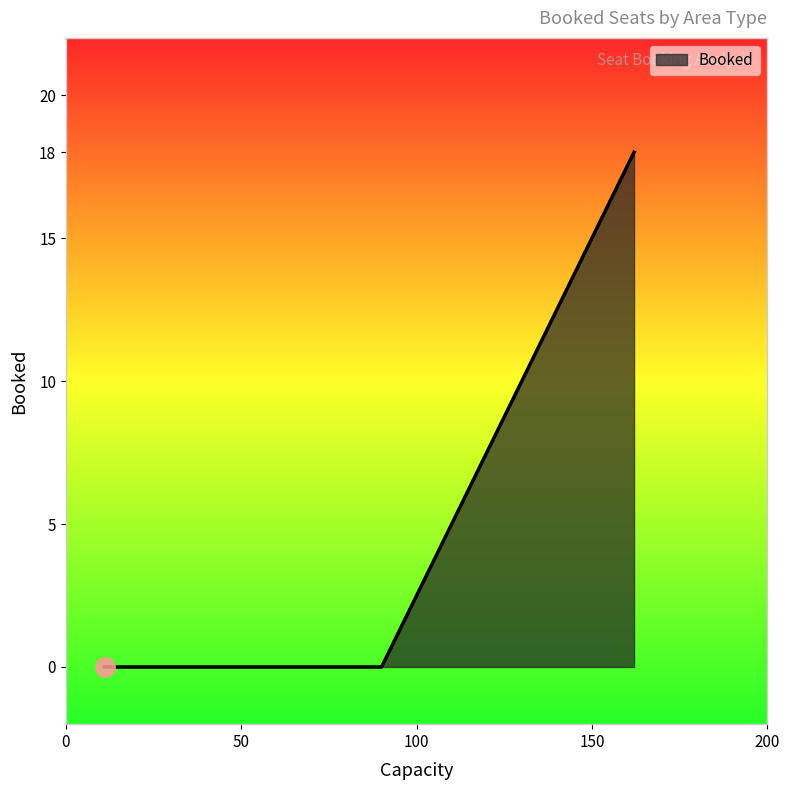

Count the number of categories in the chart.

4